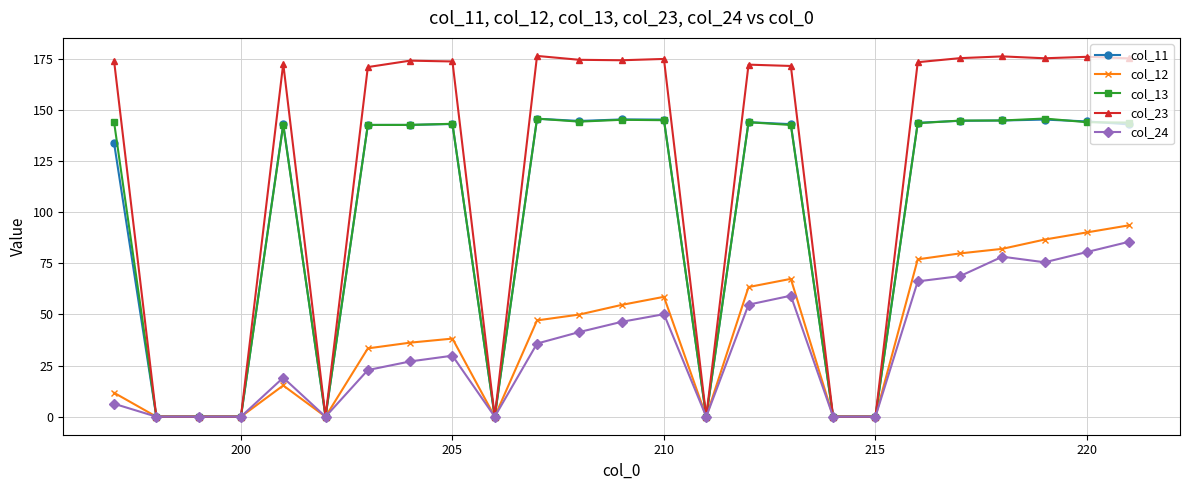

What is the greatest value displayed?

176.3